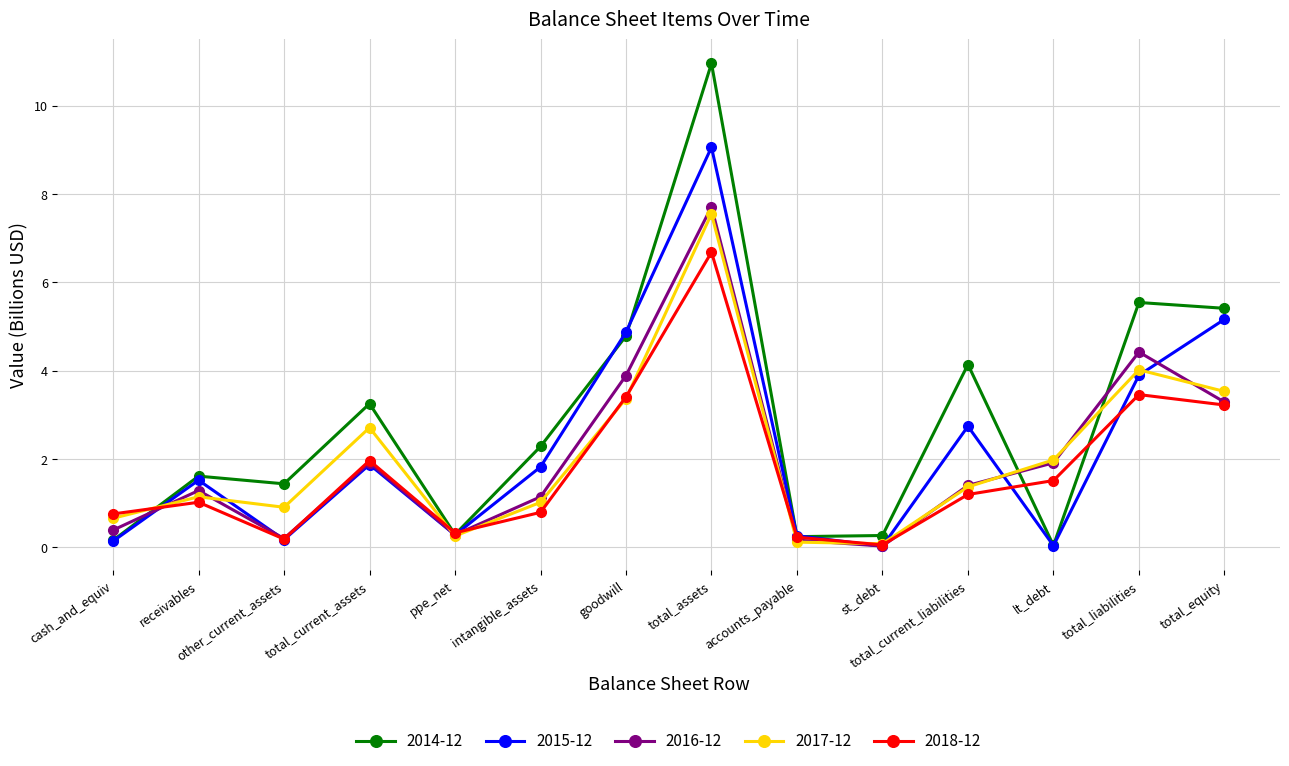

How many data points in 2015-12 are less than 1?

6